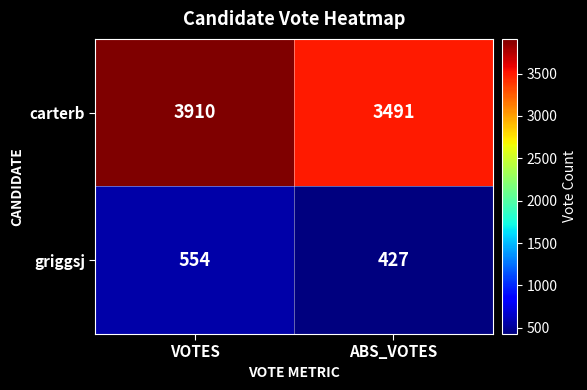

Reading left to right, what are all the values shown in this chart?

carterb: 3910	3491
griggsj: 554	427